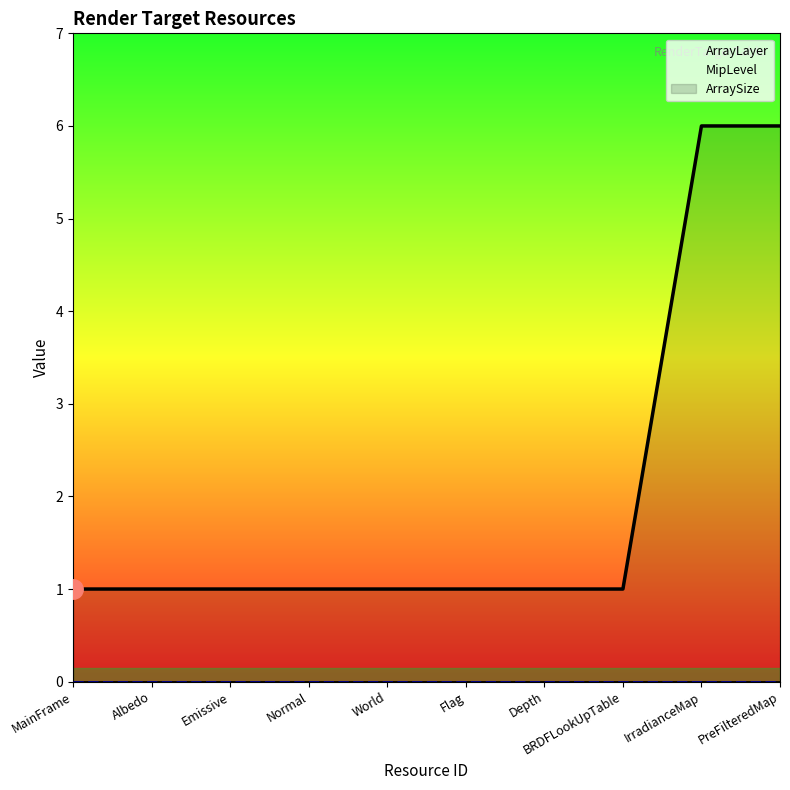

What is the total value across all series at Emissive?

1